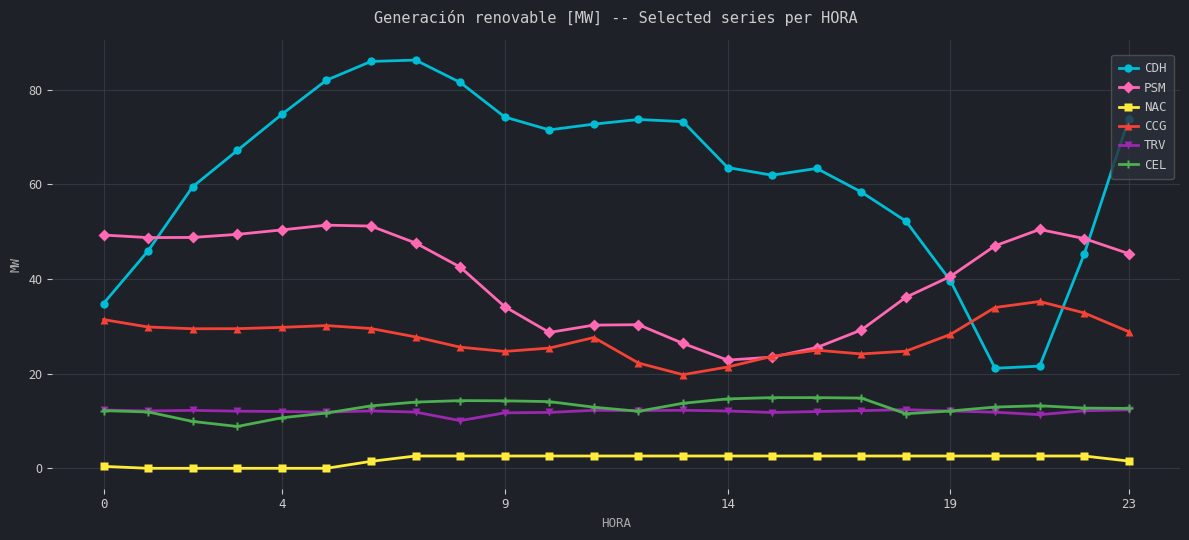

At how many categories does at least one series exceed 56?

17